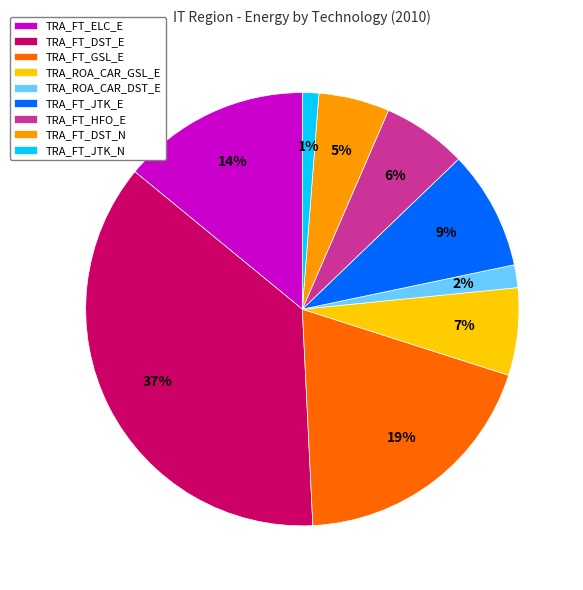

Is TRA_FT_JTK_E the majority of the pie?

No